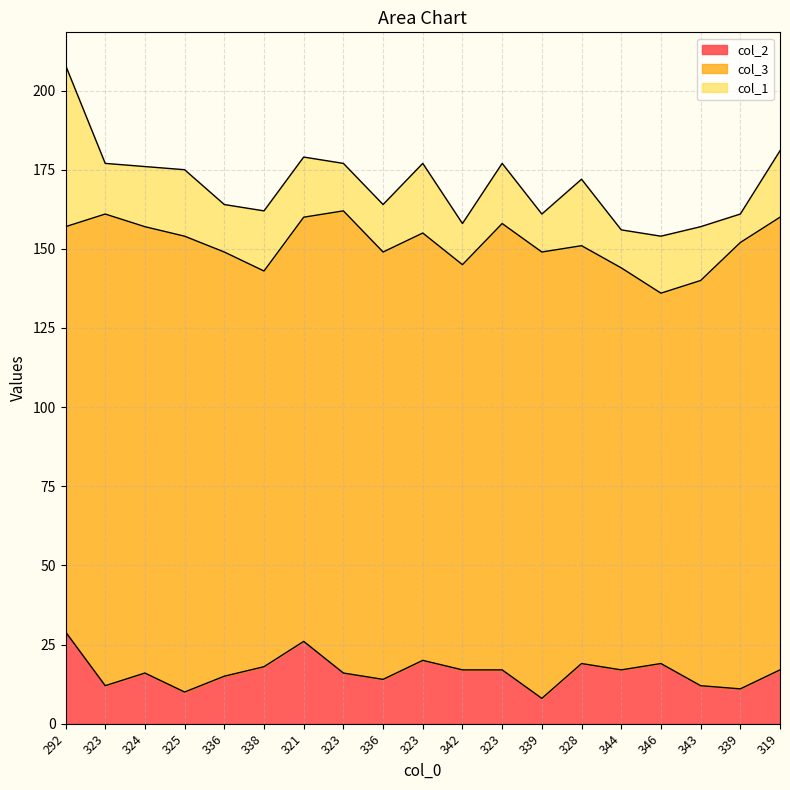

What is the total value across all series at 323?

177